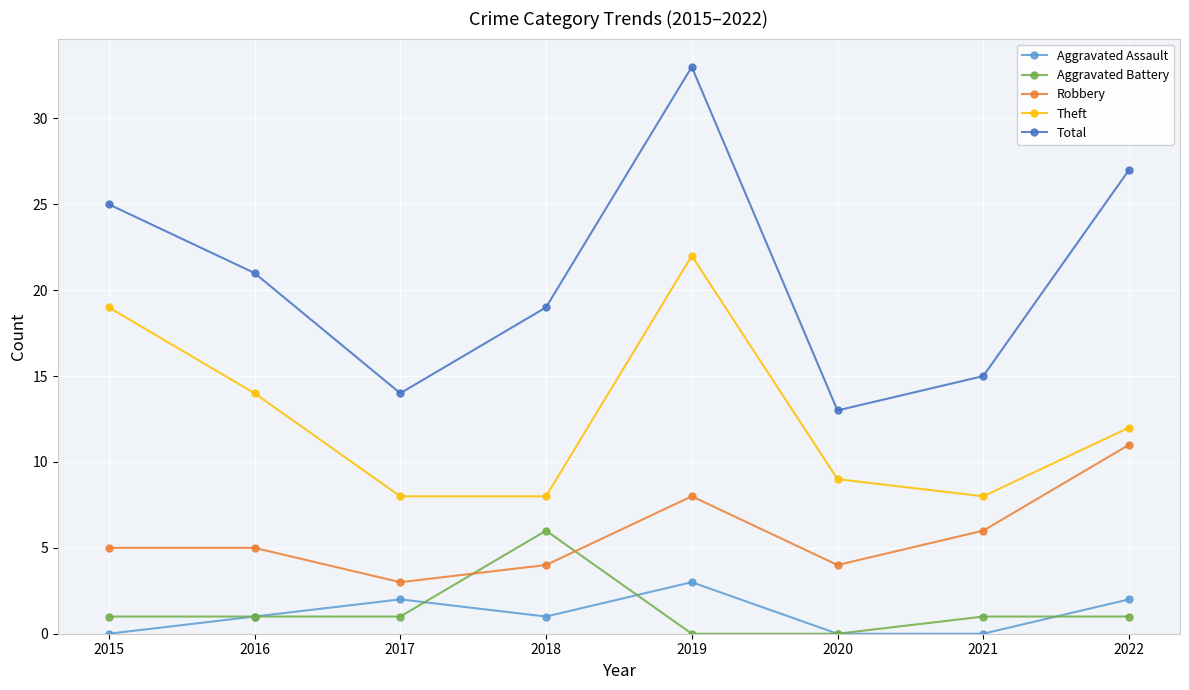

Reading right to left, transcribe all the data shown in this chart.

Aggravated Assault: 2022=2	2021=0	2020=0	2019=3	2018=1	2017=2	2016=1	2015=0
Aggravated Battery: 2022=1	2021=1	2020=0	2019=0	2018=6	2017=1	2016=1	2015=1
Robbery: 2022=11	2021=6	2020=4	2019=8	2018=4	2017=3	2016=5	2015=5
Theft: 2022=12	2021=8	2020=9	2019=22	2018=8	2017=8	2016=14	2015=19
Total: 2022=27	2021=15	2020=13	2019=33	2018=19	2017=14	2016=21	2015=25